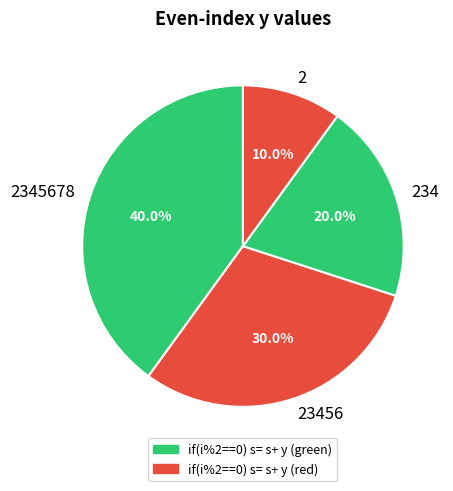

Which category has the smallest portion of the pie?

2